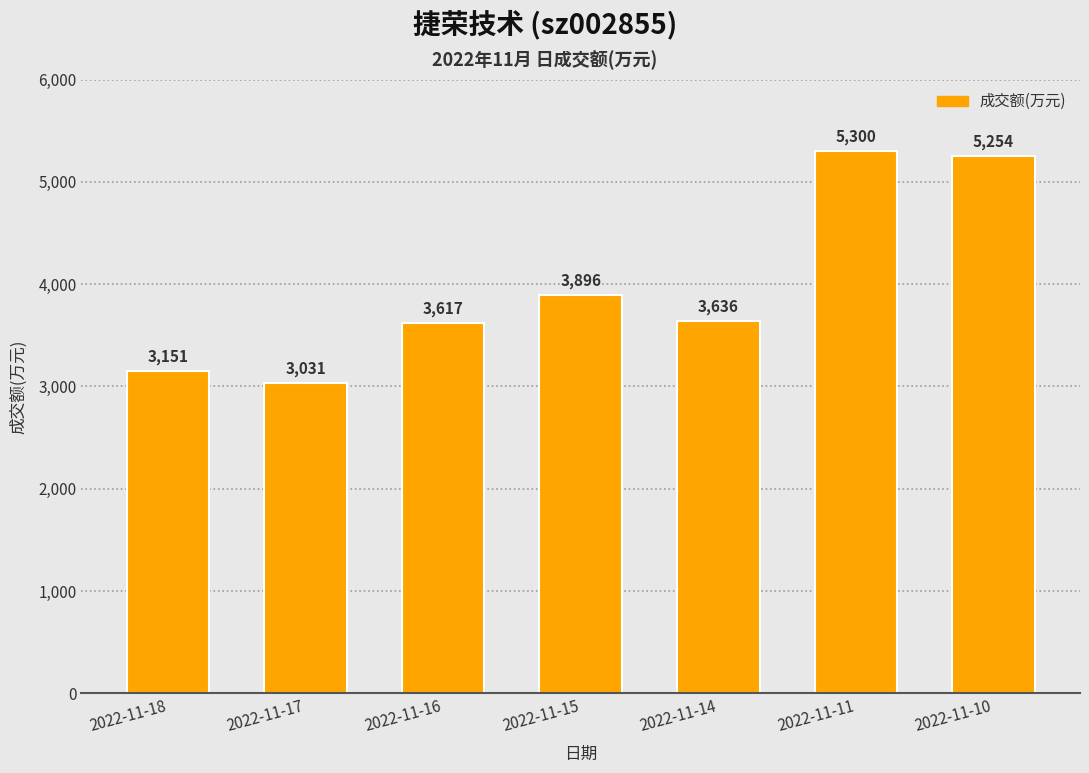

How many values are below 3636?

3